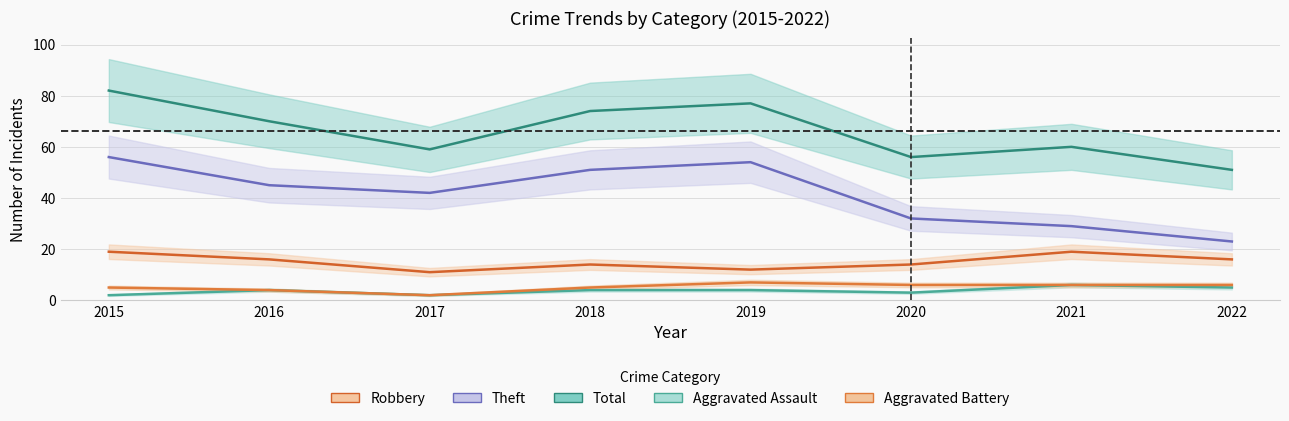

True or false: Theft and Robbery cross at least once.

False